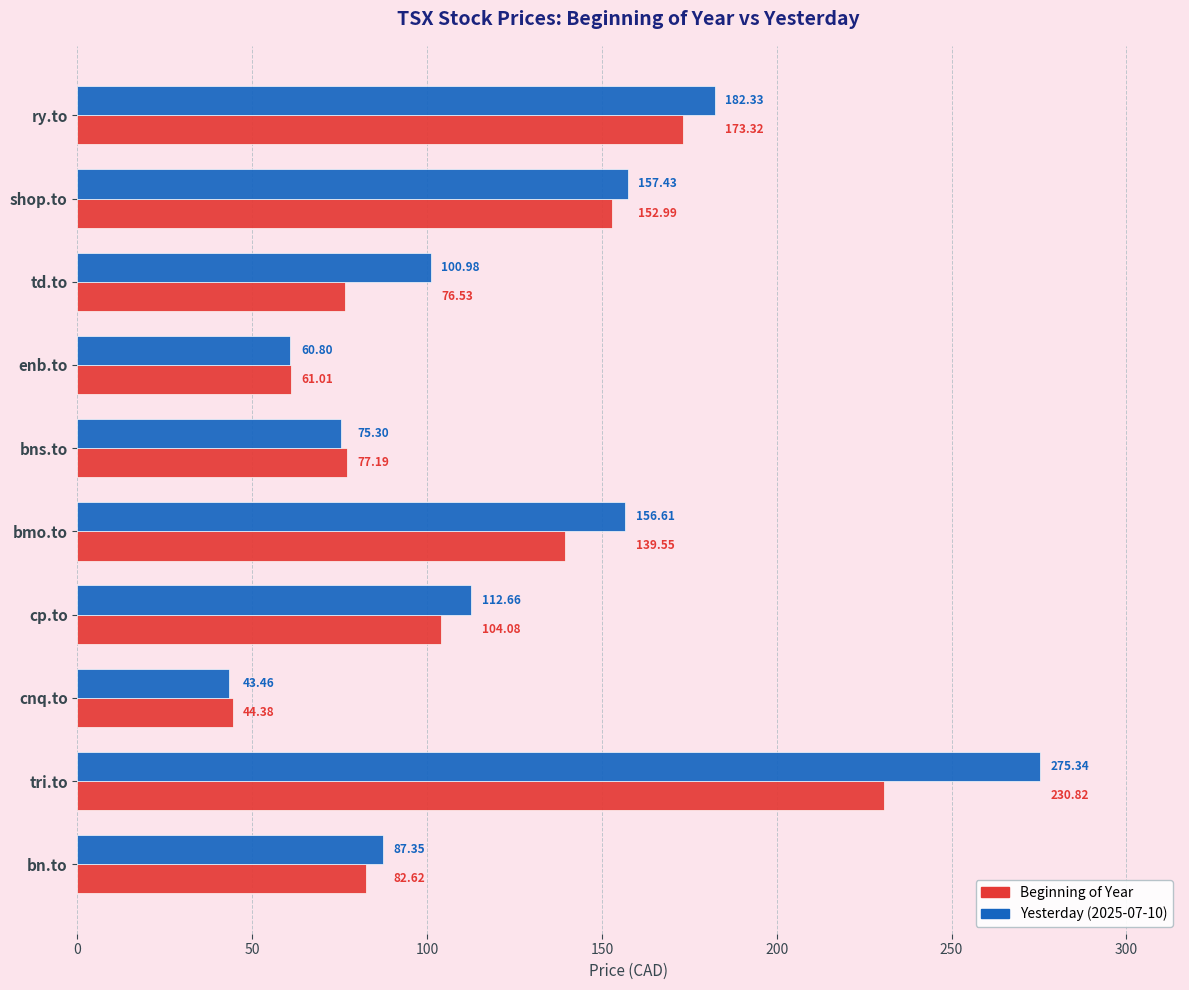

Which label corresponds to the smallest value in the chart?

cnq.to